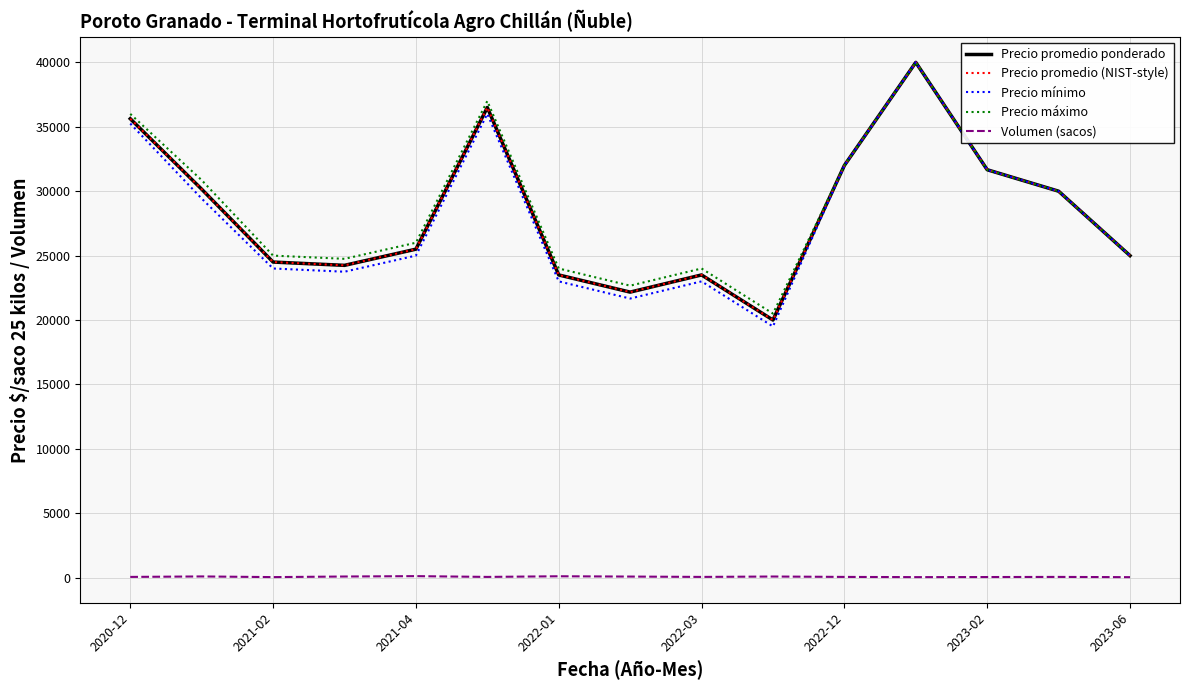

Does the chart have visible grid lines?

Yes